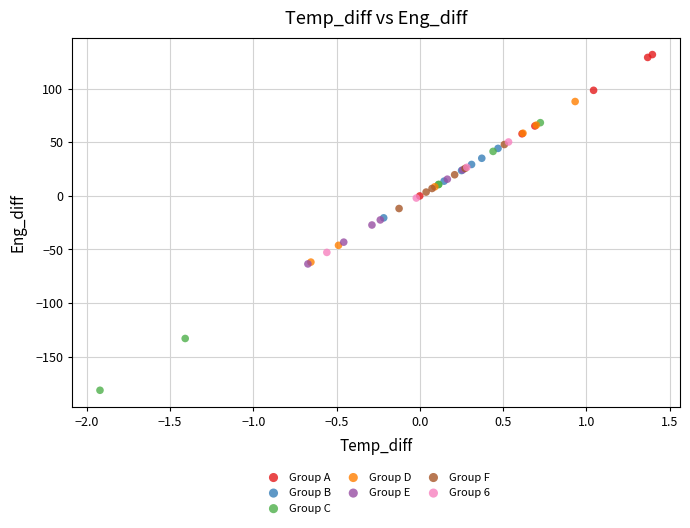

Which series has the widest spread of Y values?

Group C